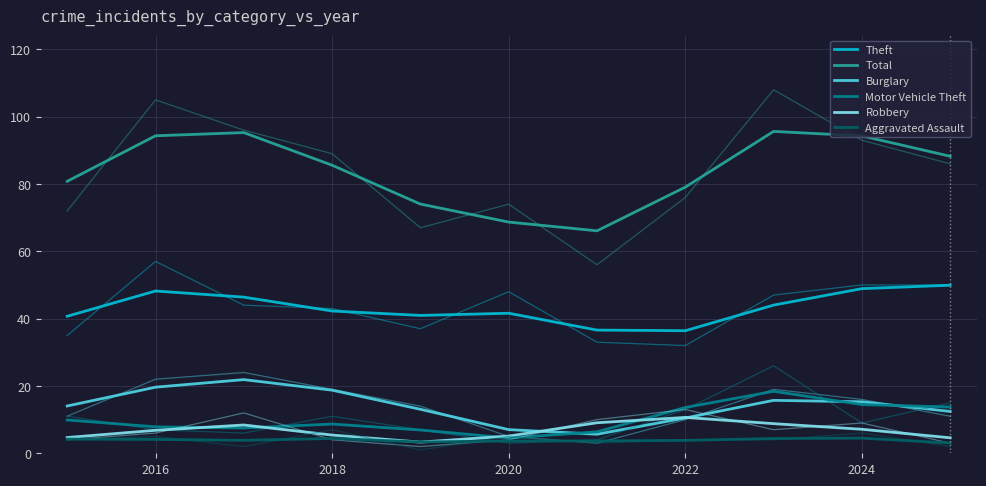

How many data points in Total are above 85?

6